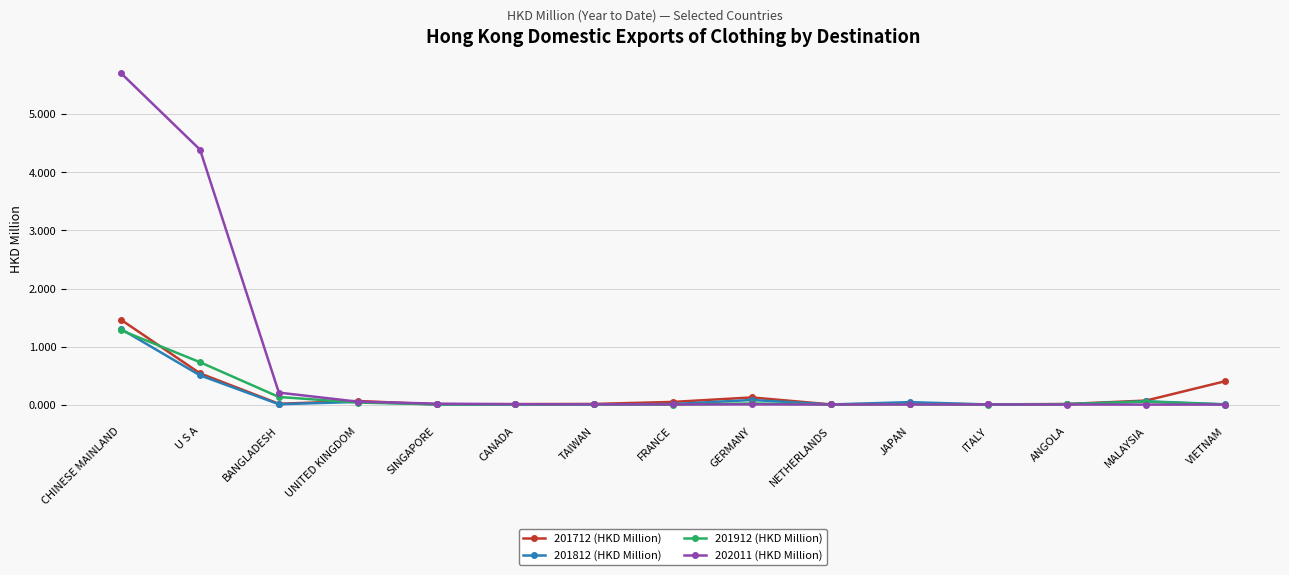

After their last crossing, which series has the higher values: 201812 (HKD Million) or 201712 (HKD Million)?

201712 (HKD Million)